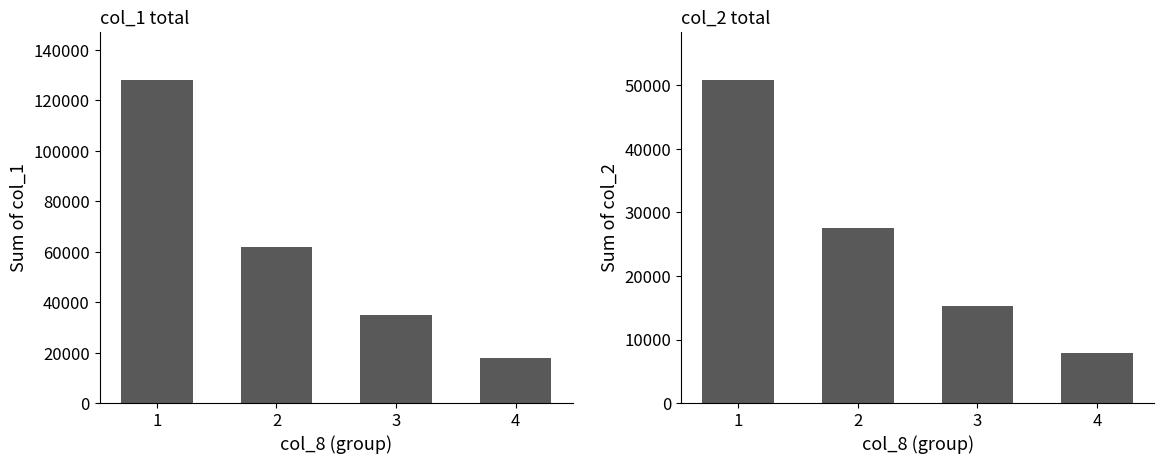

What is the value of the col_1 bar at the 4th from the left?

18000